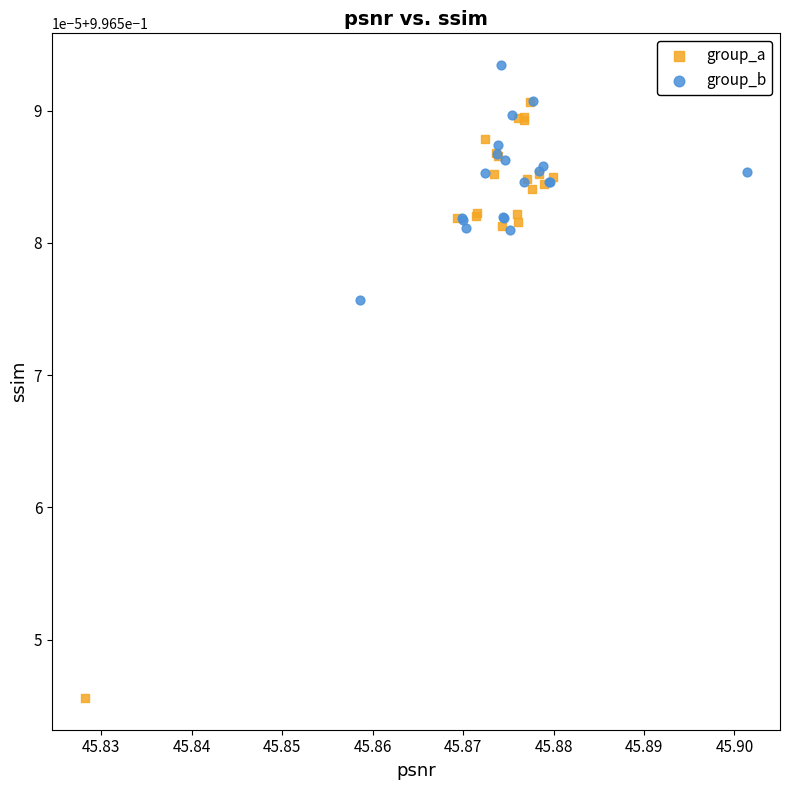

What are all the series names shown in the legend?

group_a, group_b